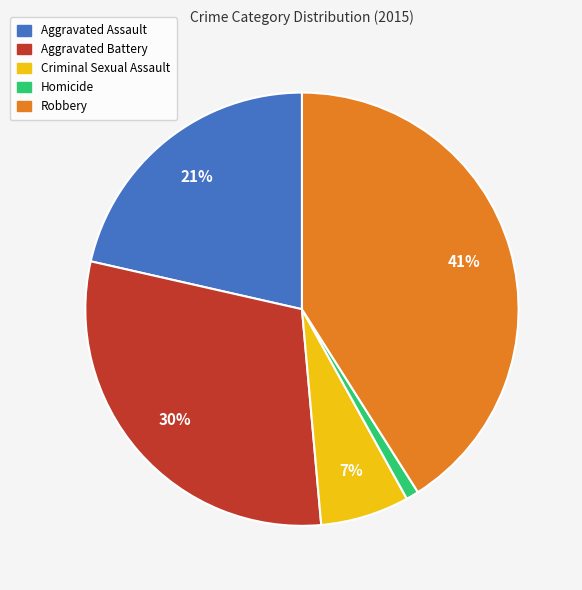

Which slice is the largest?

Robbery